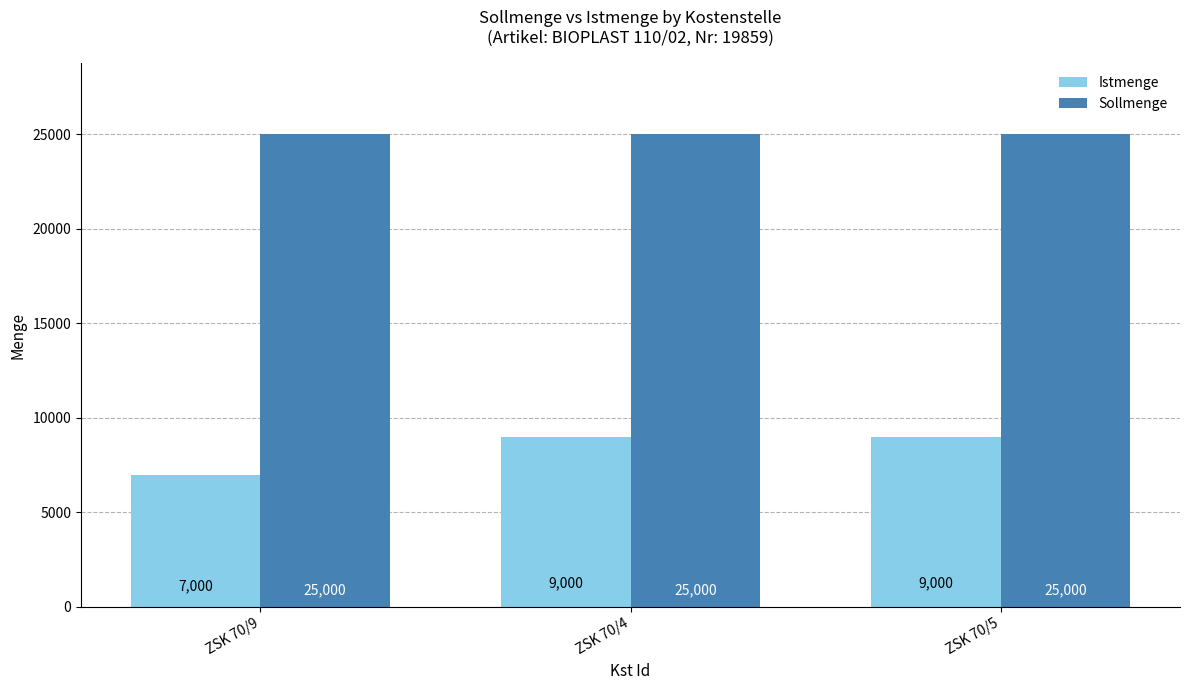

The Istmenge series shows 9000 at ZSK 70/4. True or false?

True